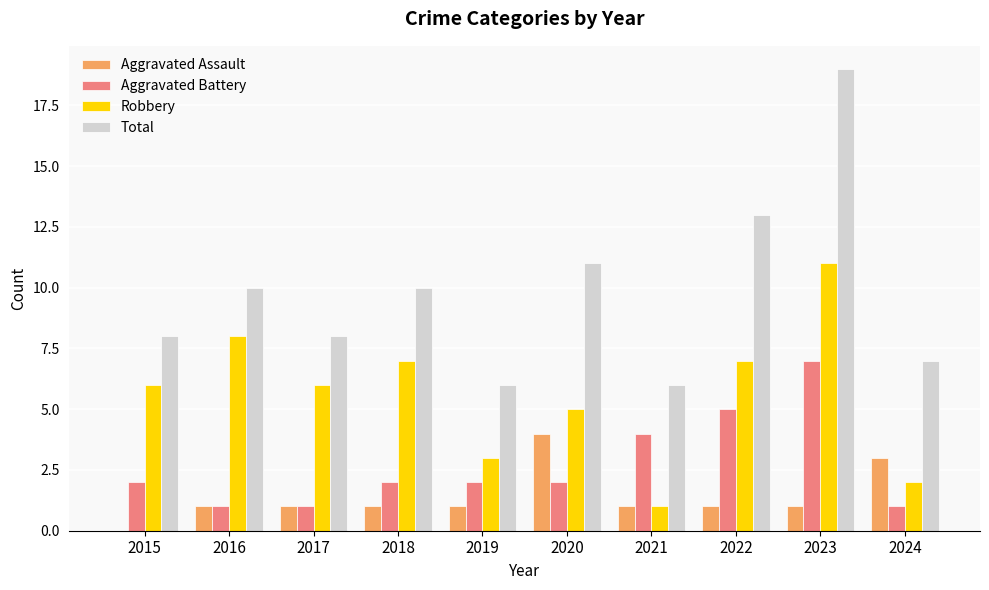

Reading left to right, extract all data points from this chart.

Aggravated Assault: 0	1	1	1	1	4	1	1	1	3
Aggravated Battery: 2	1	1	2	2	2	4	5	7	1
Robbery: 6	8	6	7	3	5	1	7	11	2
Total: 8	10	8	10	6	11	6	13	19	7